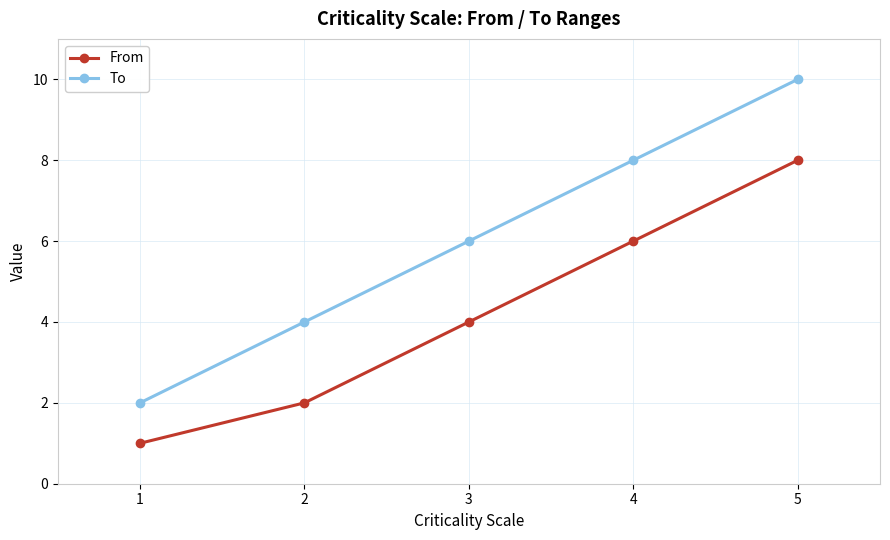

What is the spread (max minus min) of values at 5?

2